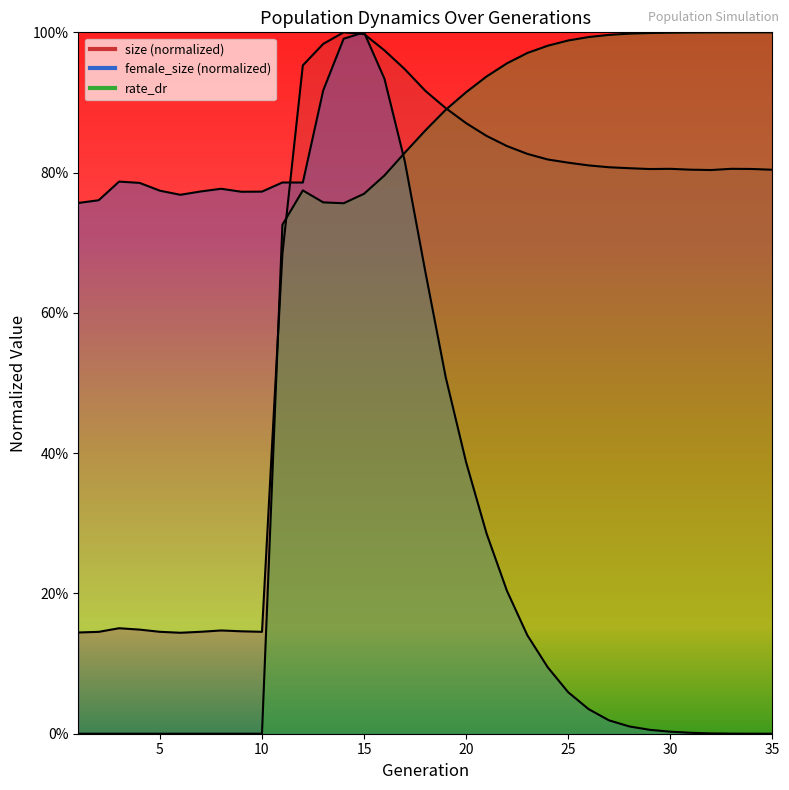

At which category is the sum across all series the highest?

15